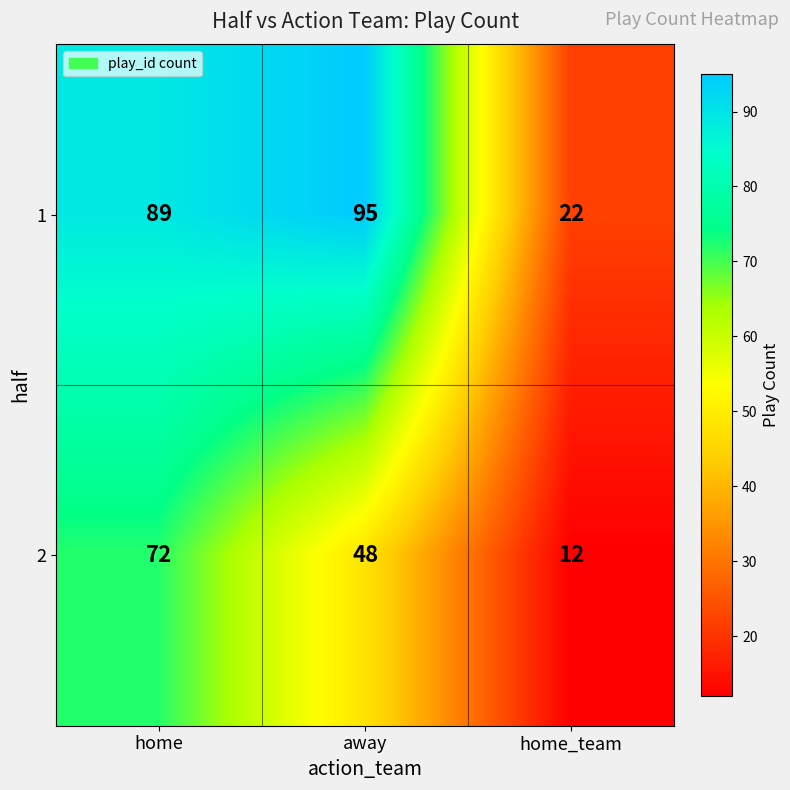

What is the difference between the highest and lowest values at away?

47